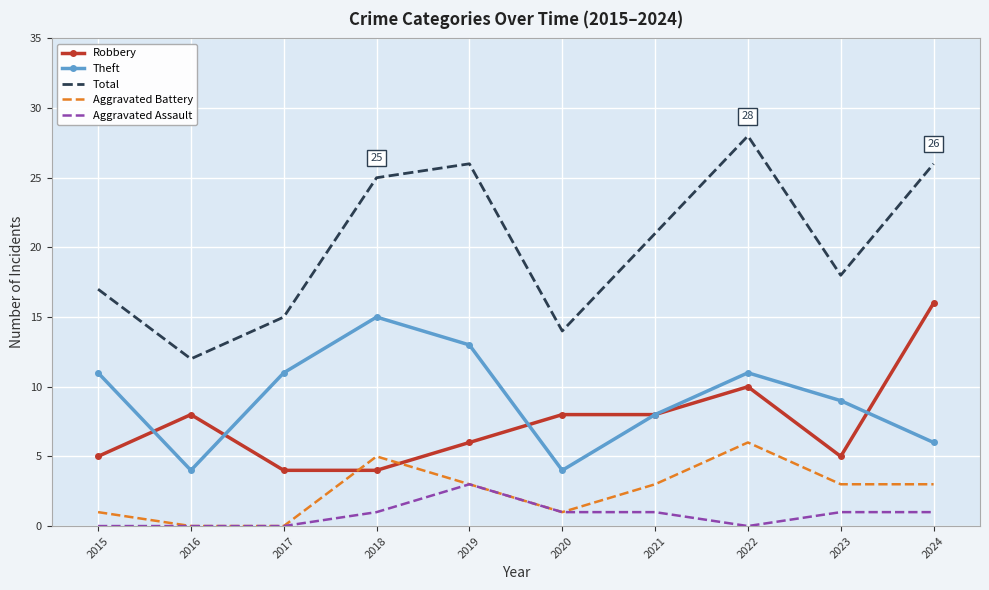

At how many categories does at least one series exceed 11?

10